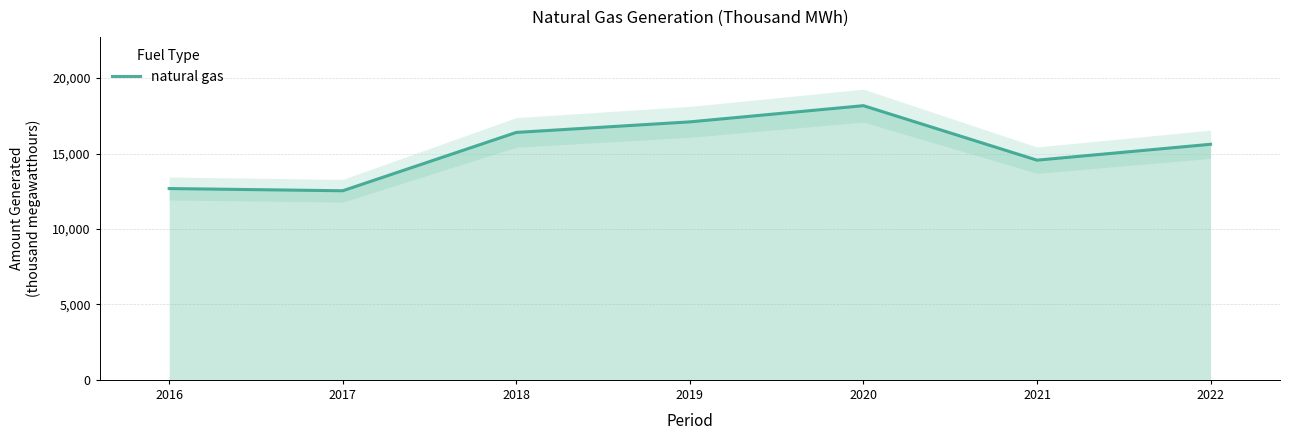

List the labels in order of value, smallest first.

2017, 2016, 2021, 2022, 2018, 2019, 2020